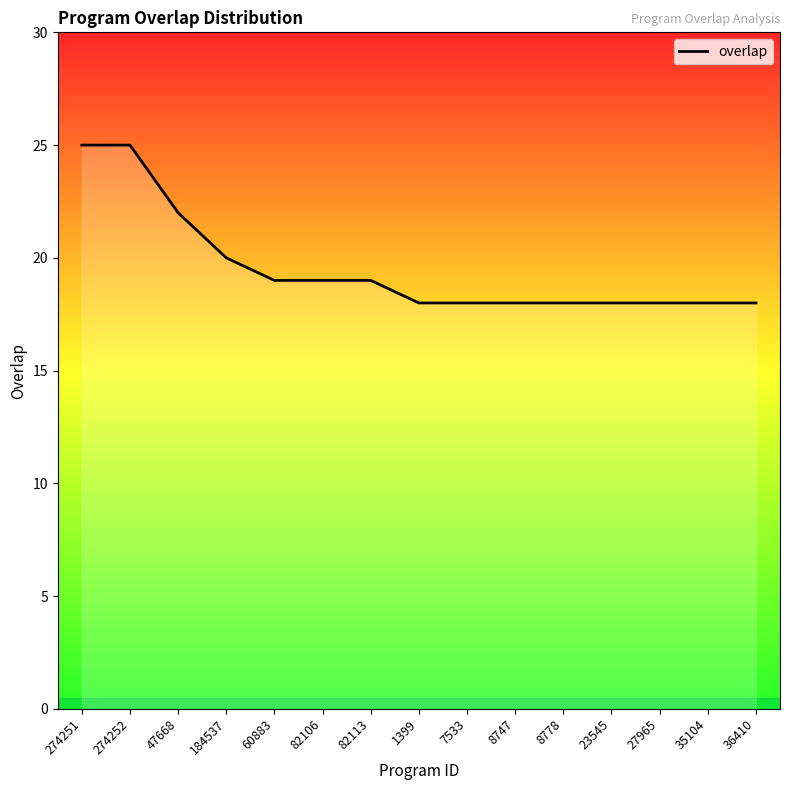

What is the smallest value displayed?

18